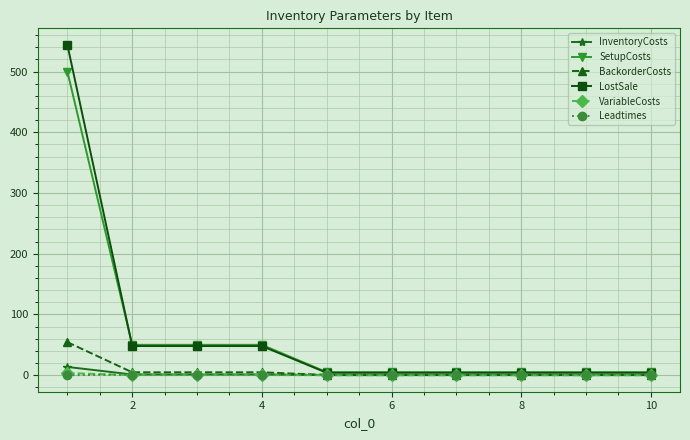

Which series has the largest range (max minus min)?

LostSale